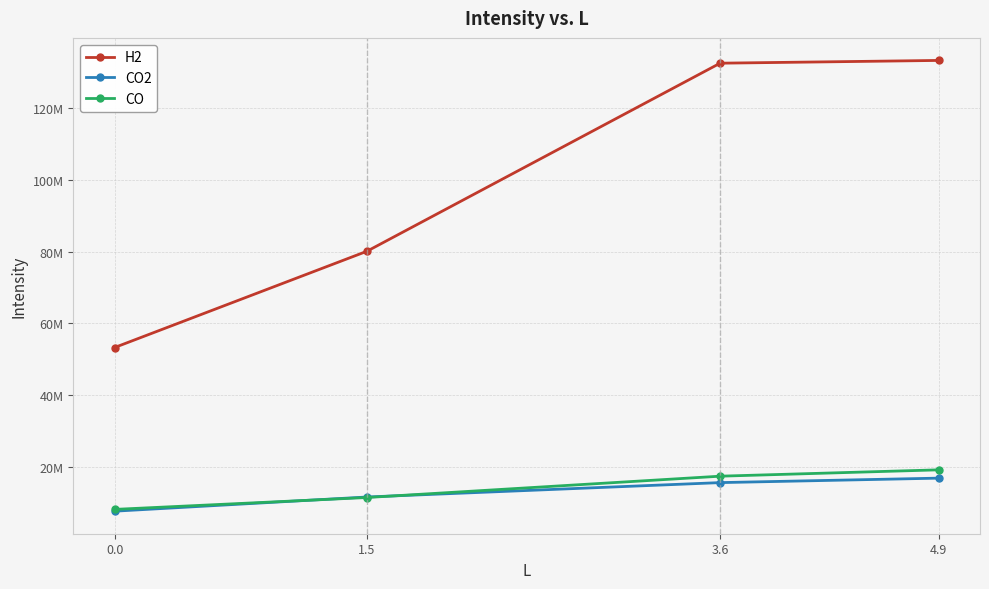

Is this an area chart (filled region under the line)?

No